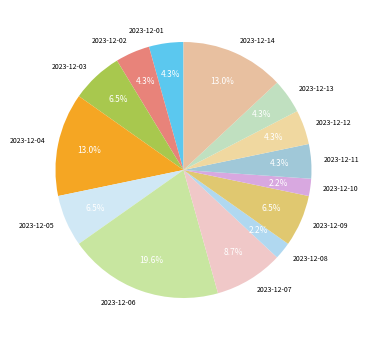

Which slice is the largest?

2023-12-06